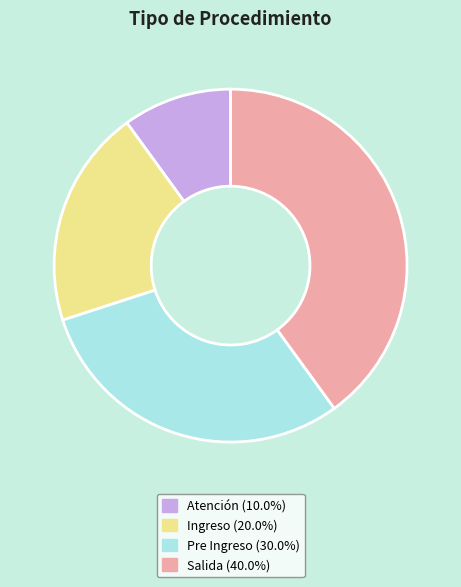

To the nearest percent, what is the average slice percentage?

25%